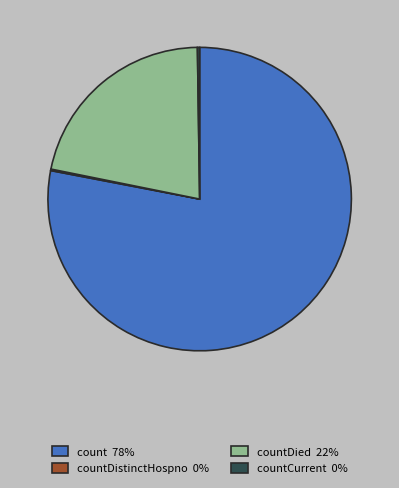

What is the largest slice in the pie chart?

count 78%